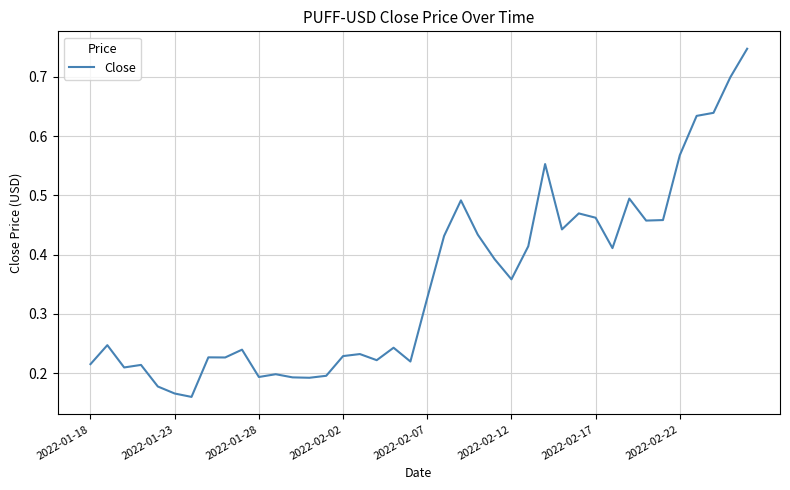

True or false: there are more than 2 points higher than both neighbors.

True